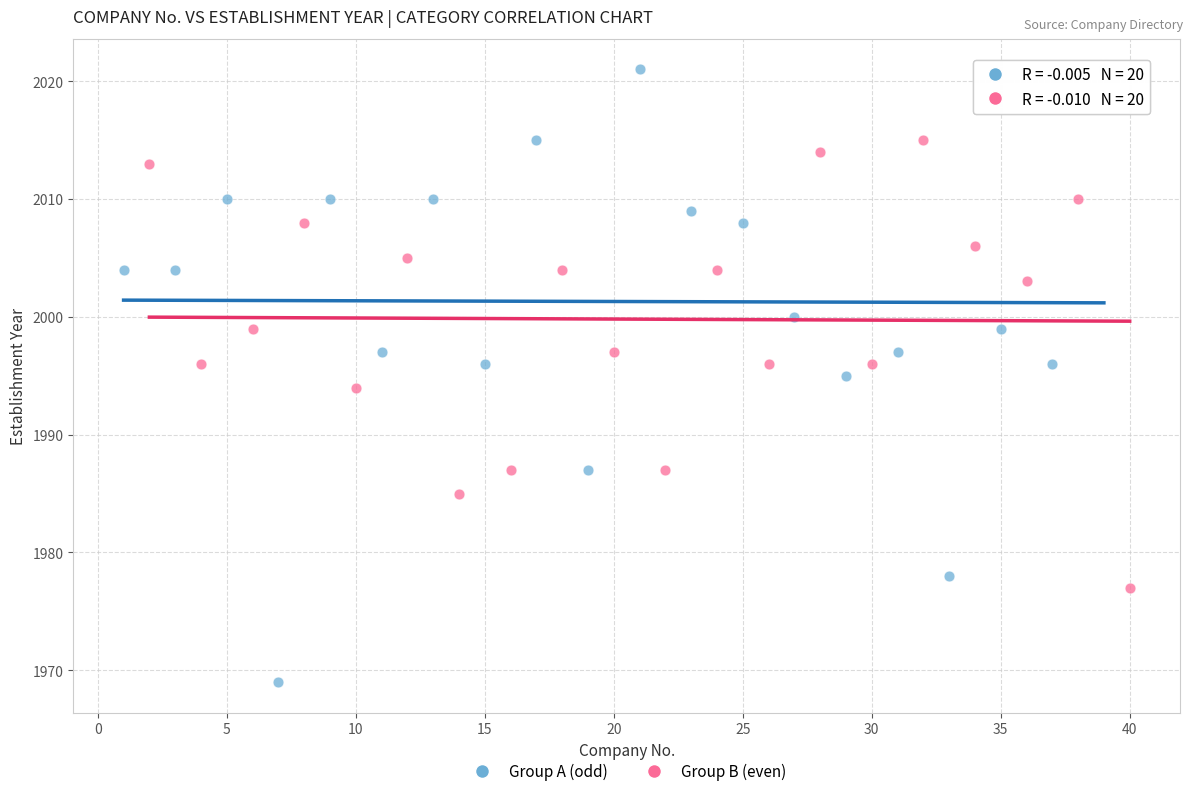

Which series reaches the maximum Y coordinate?

Group A (odd)